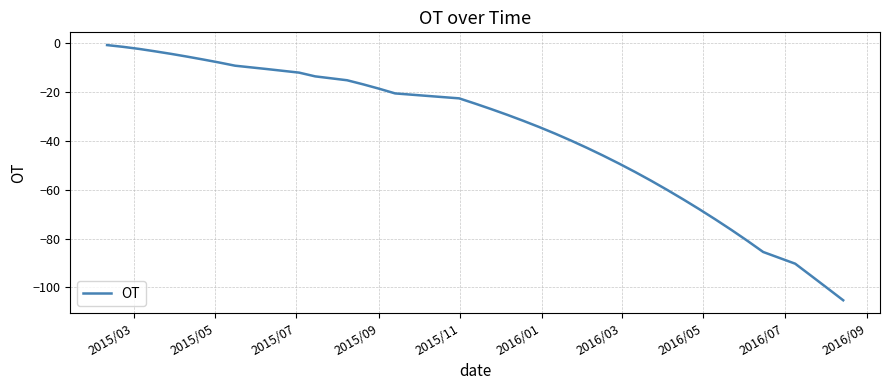

What is the difference between the maximum and minimum values?

104.6